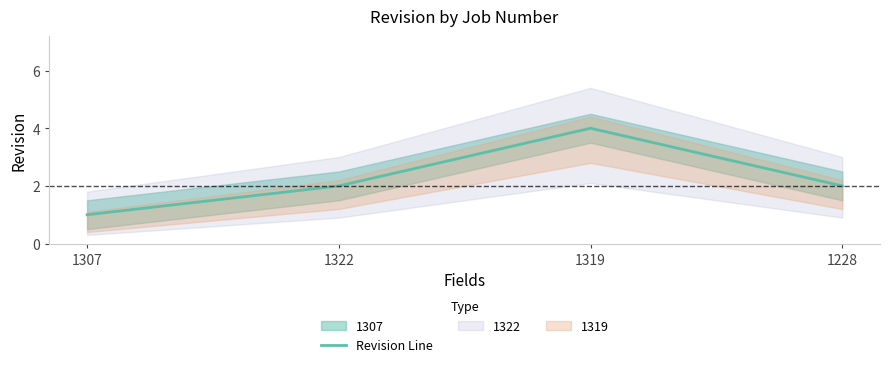

How many values exceed 2?

1